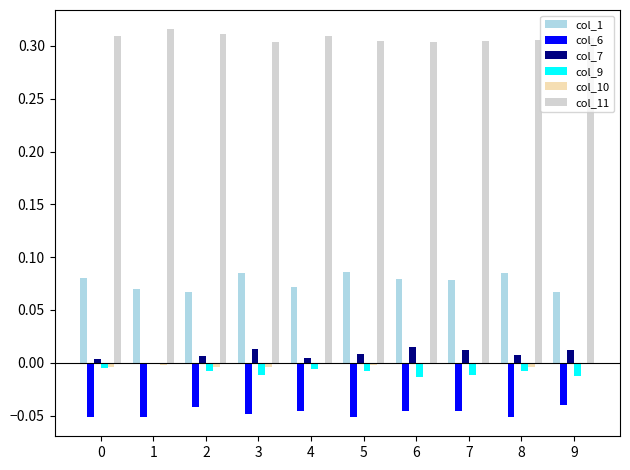

True or false: col_7 has a value of 0.0 at 0.

True